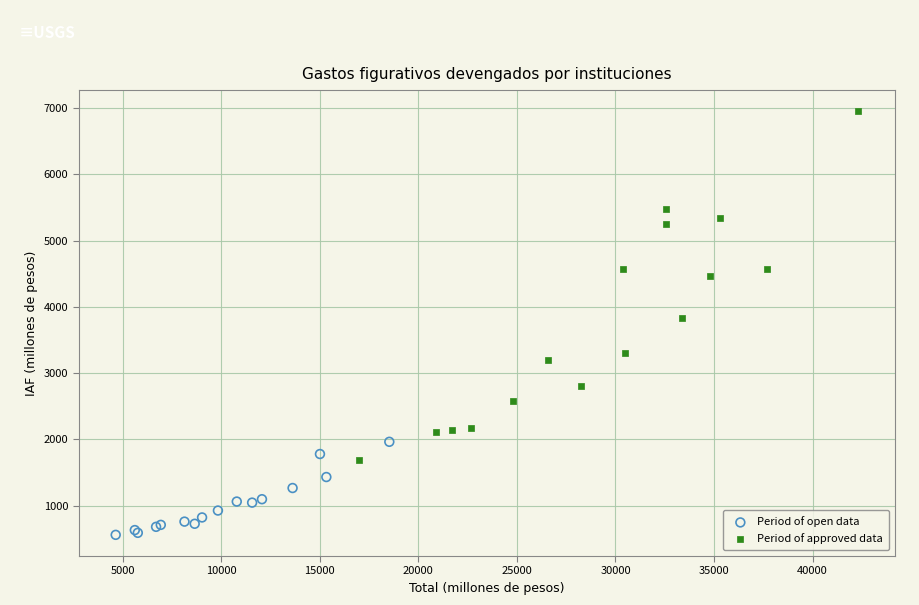

Which series contains the lowest Y value?

Period of open data